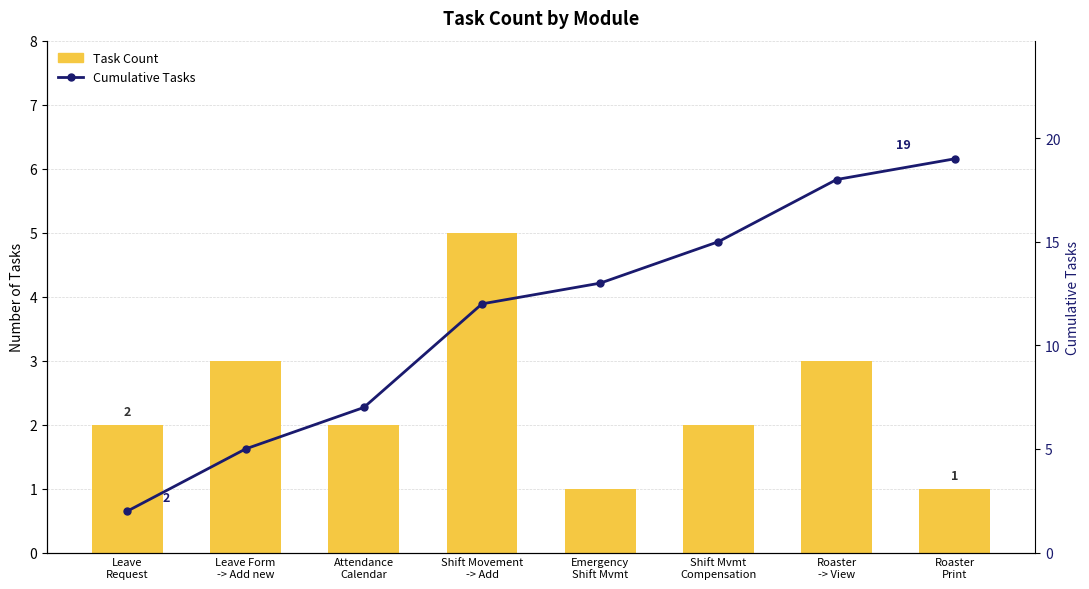

How many values in the Cumulative Tasks series exceed 13?

3